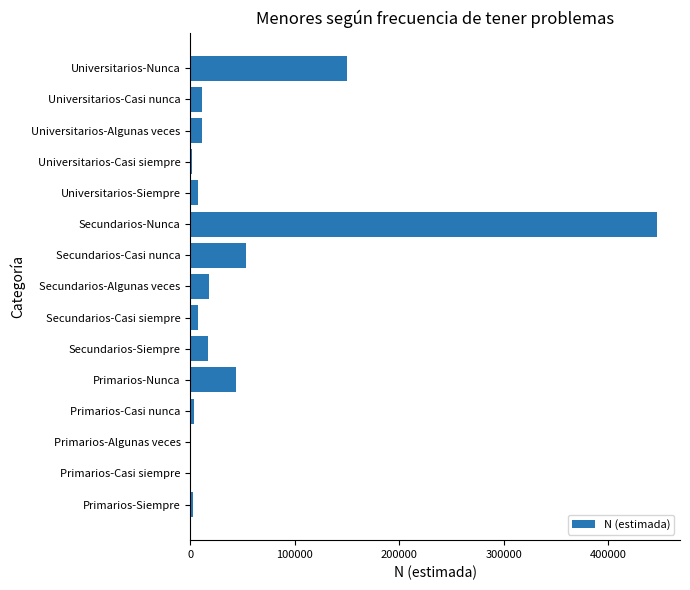

True or false: the data shows 53261 at Secundarios-Casi nunca.

True